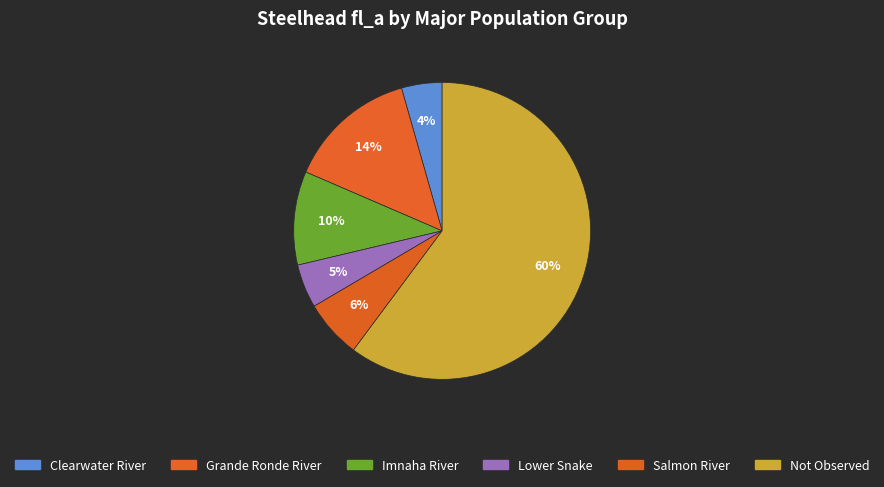

Count the number of slices in the pie.

6